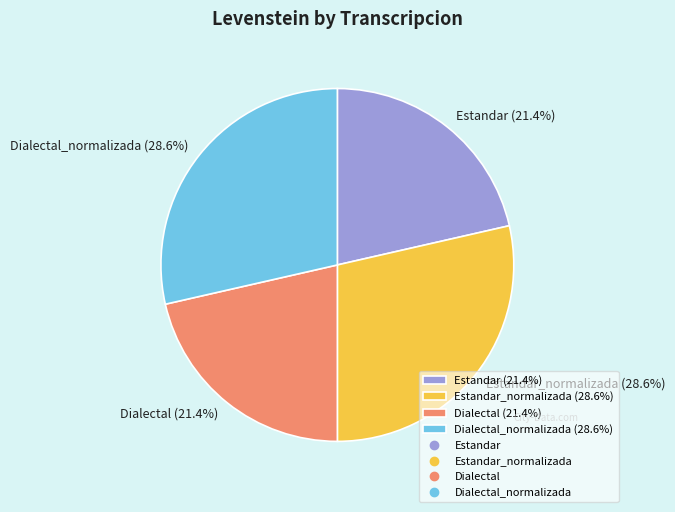

Is there any slice that represents more than half of the pie?

No